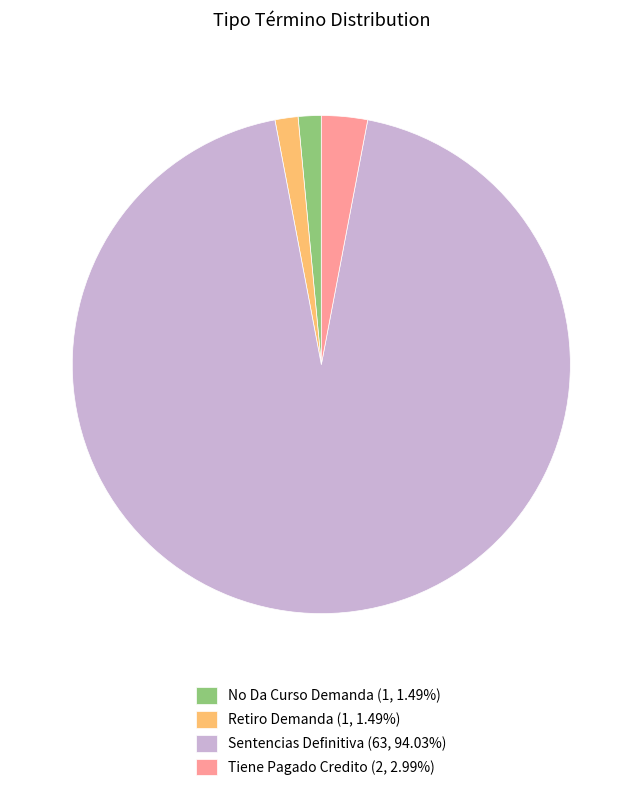

True or false: Tiene Pagado Credito accounts for 3% of the total.

True